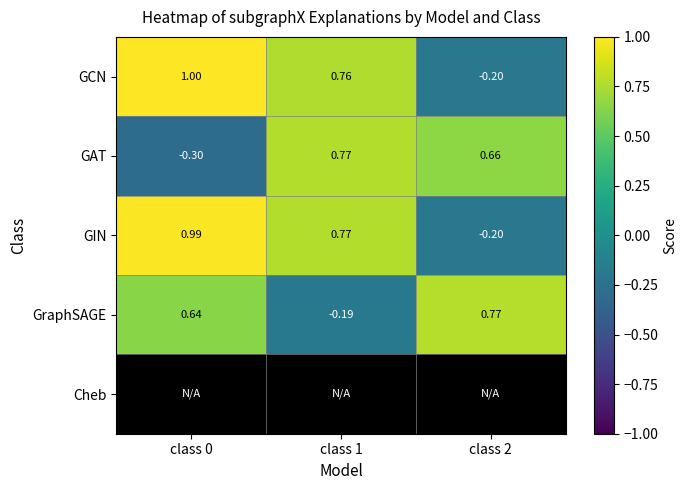

Which has a higher value, class 1 or class 2?

class 1